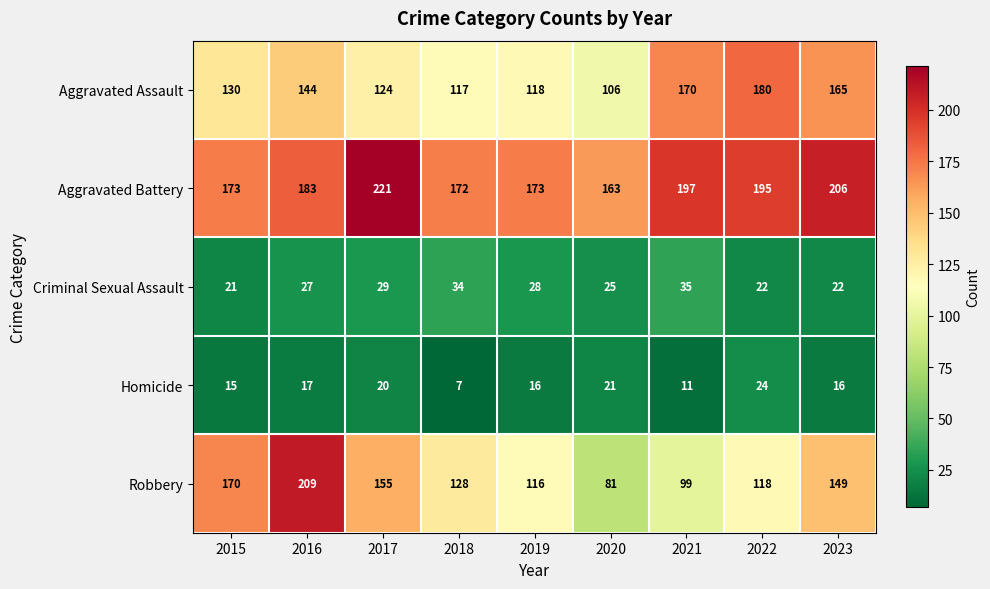

Which series has the largest total across all categories?

Aggravated Battery